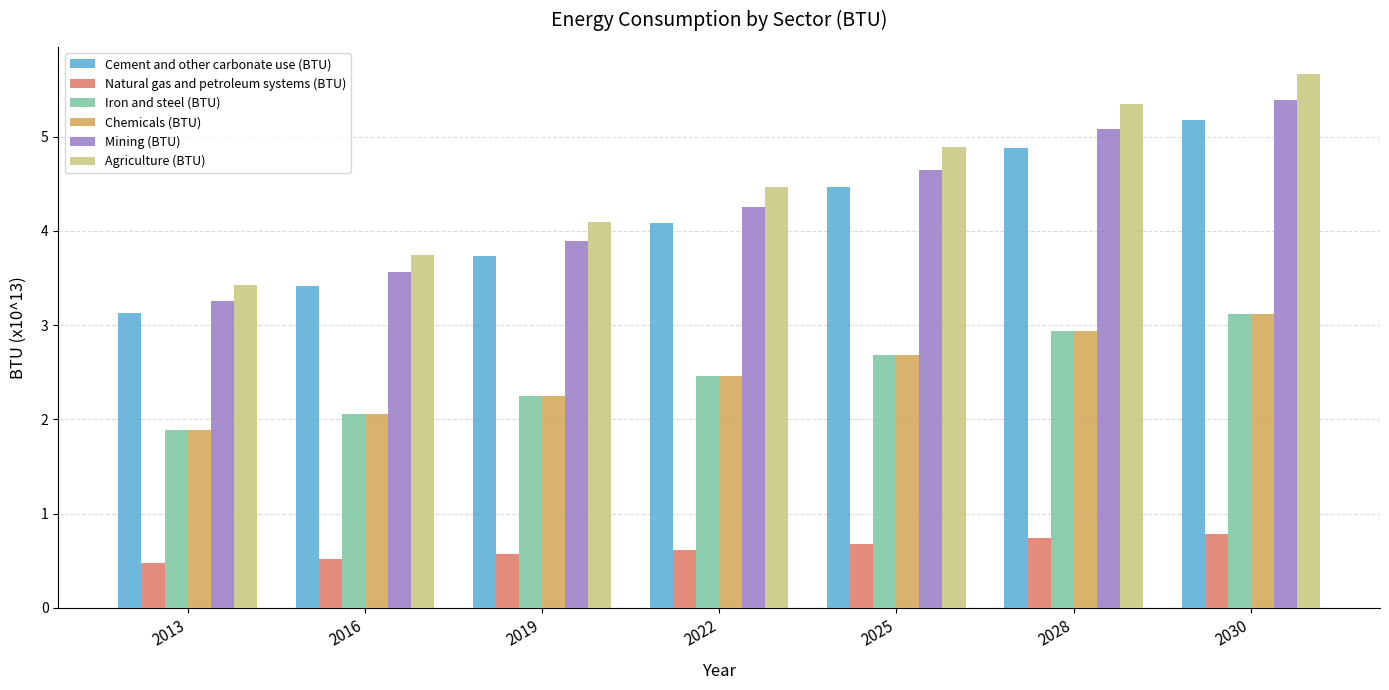

Is the value of Mining (BTU) at 2016 greater than the value of Natural gas and petroleum systems (BTU) at 2030?

Yes